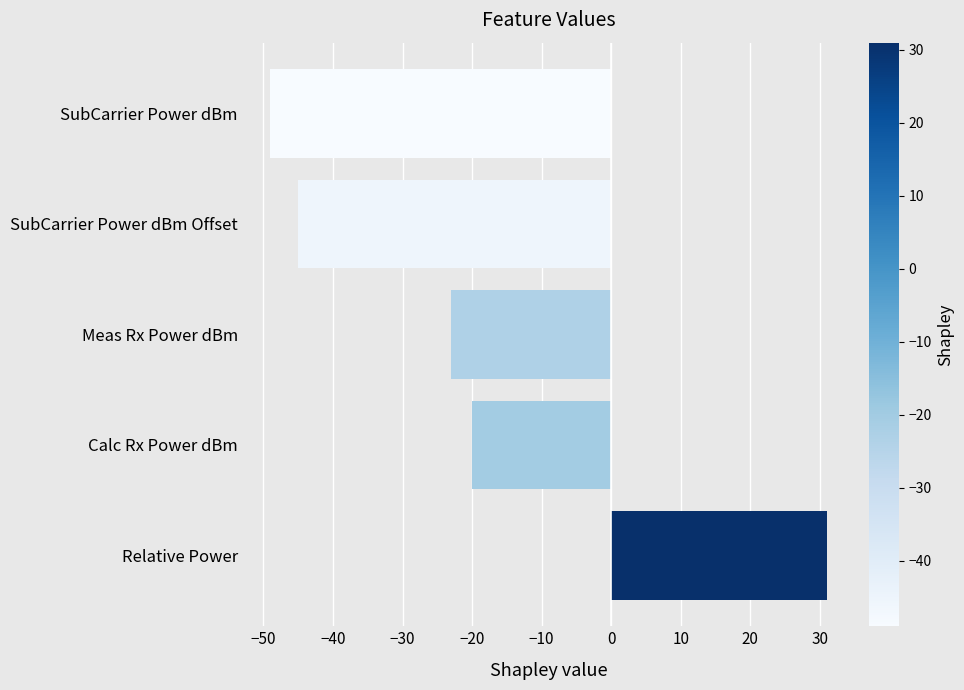

How many positive values are there?

1